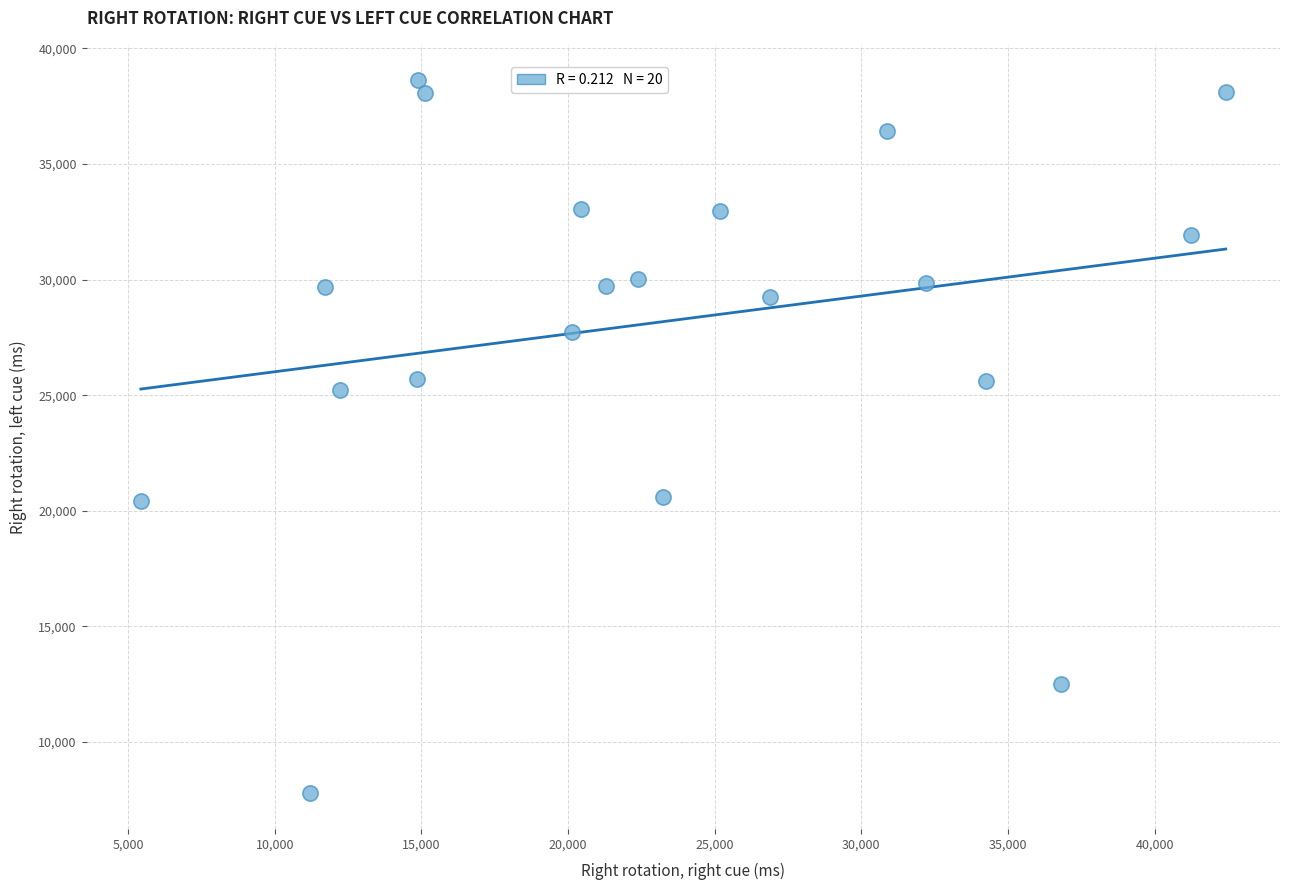

What Y value in the scatter plot is closest to 23198?

25222